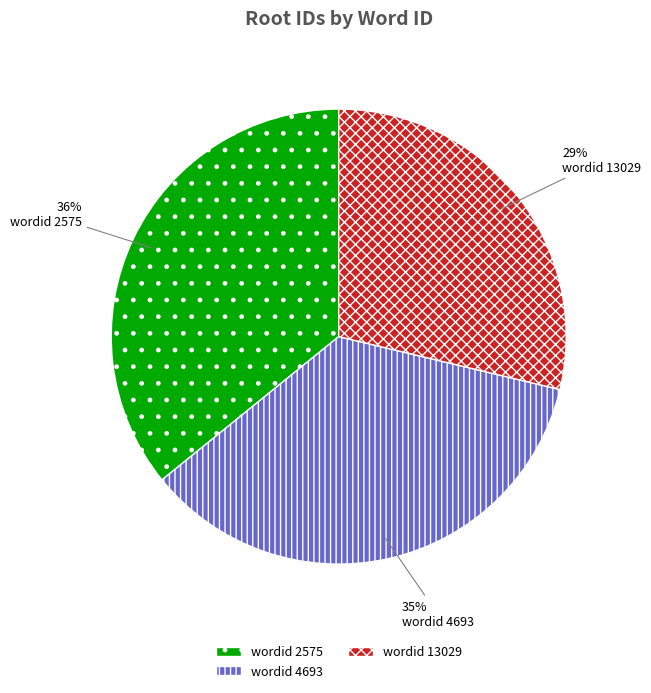

Is there a majority slice in this chart?

No